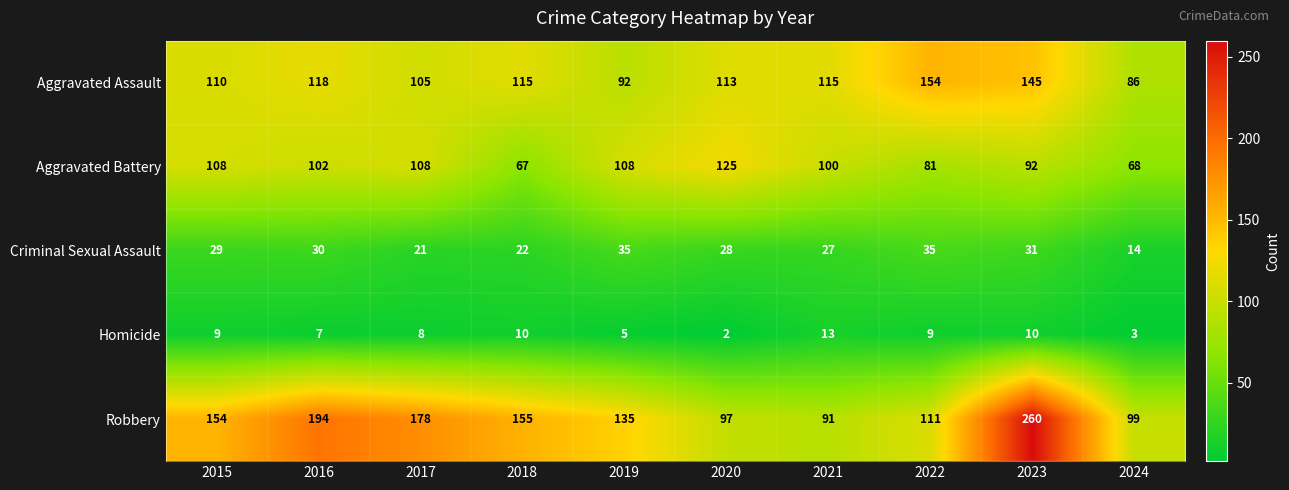

Rank the series at 2015 from highest to lowest value.

Robbery, Aggravated Assault, Aggravated Battery, Criminal Sexual Assault, Homicide